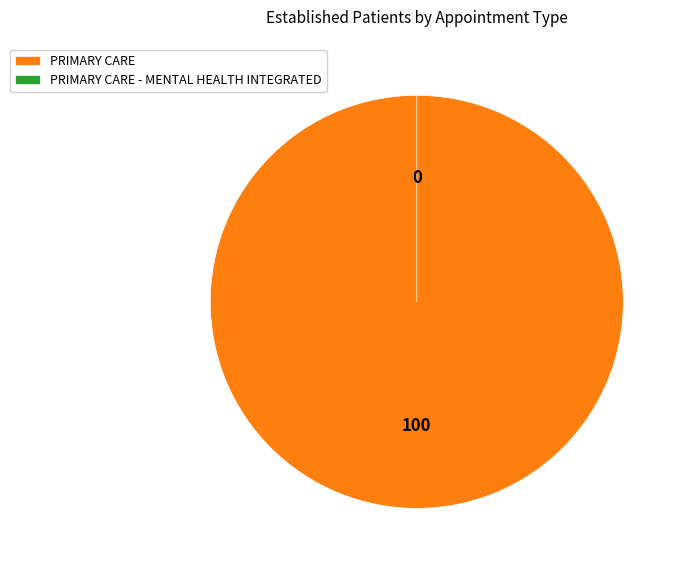

To the nearest percent, what is the difference between the largest and smallest slice percentages?

100%